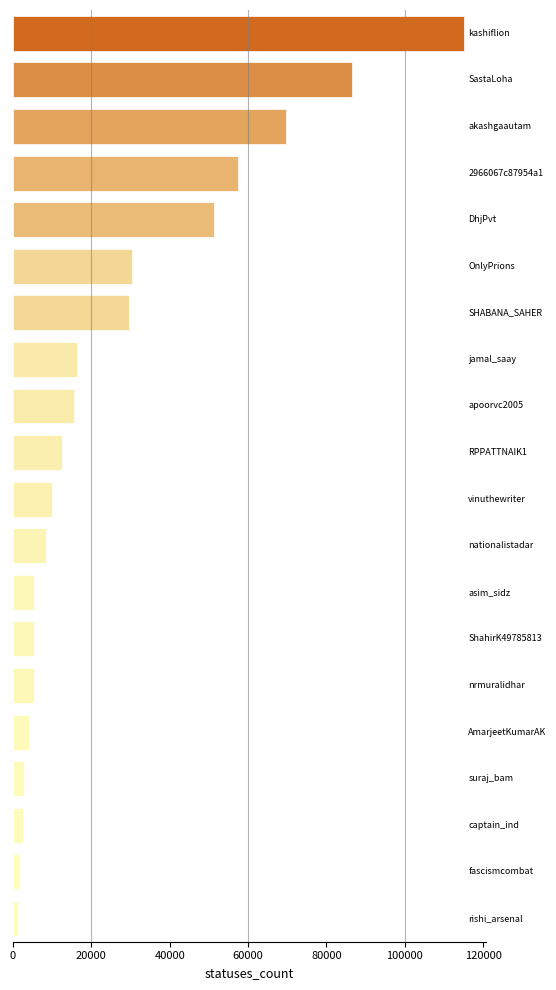

What is the value of the 6th bar from the top?

30429